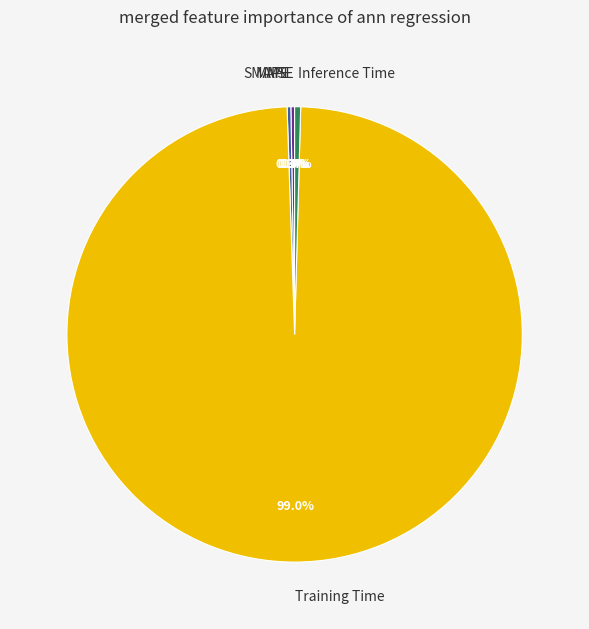

To the nearest percent, what portion does Training Time represent?

99%